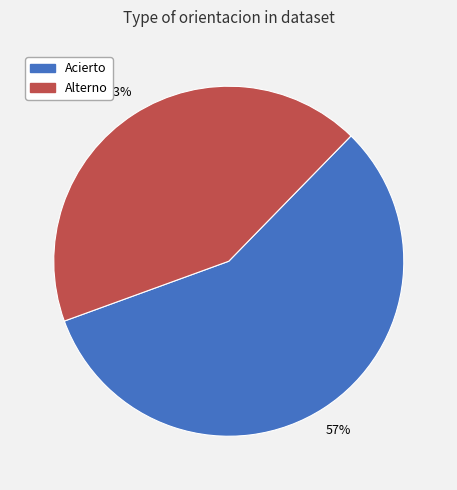

Between Alterno and Acierto, which is larger?

Acierto